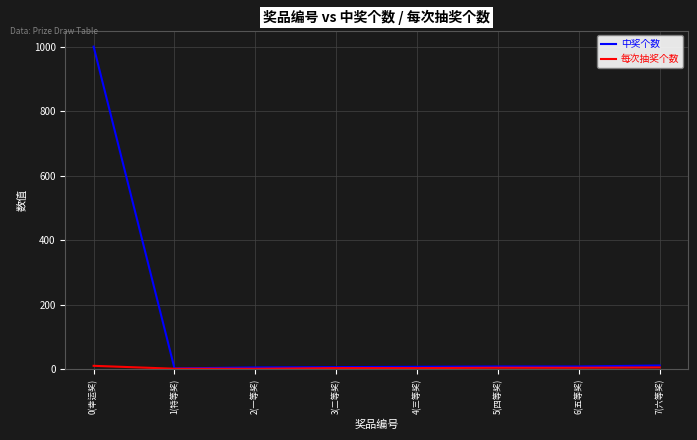

Which series has the largest range (max minus min)?

中奖个数